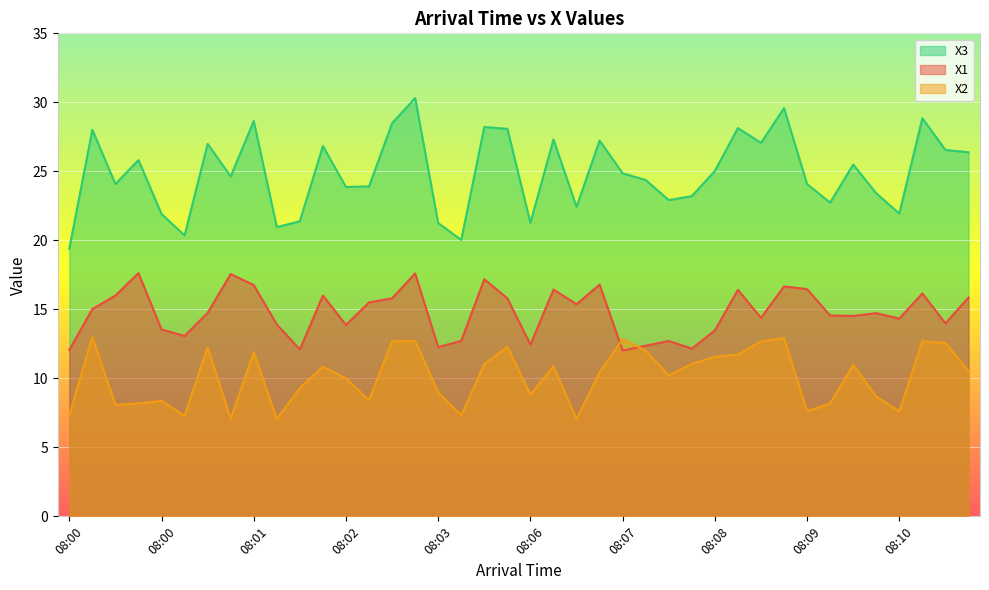

What is the greatest value displayed?

30.3